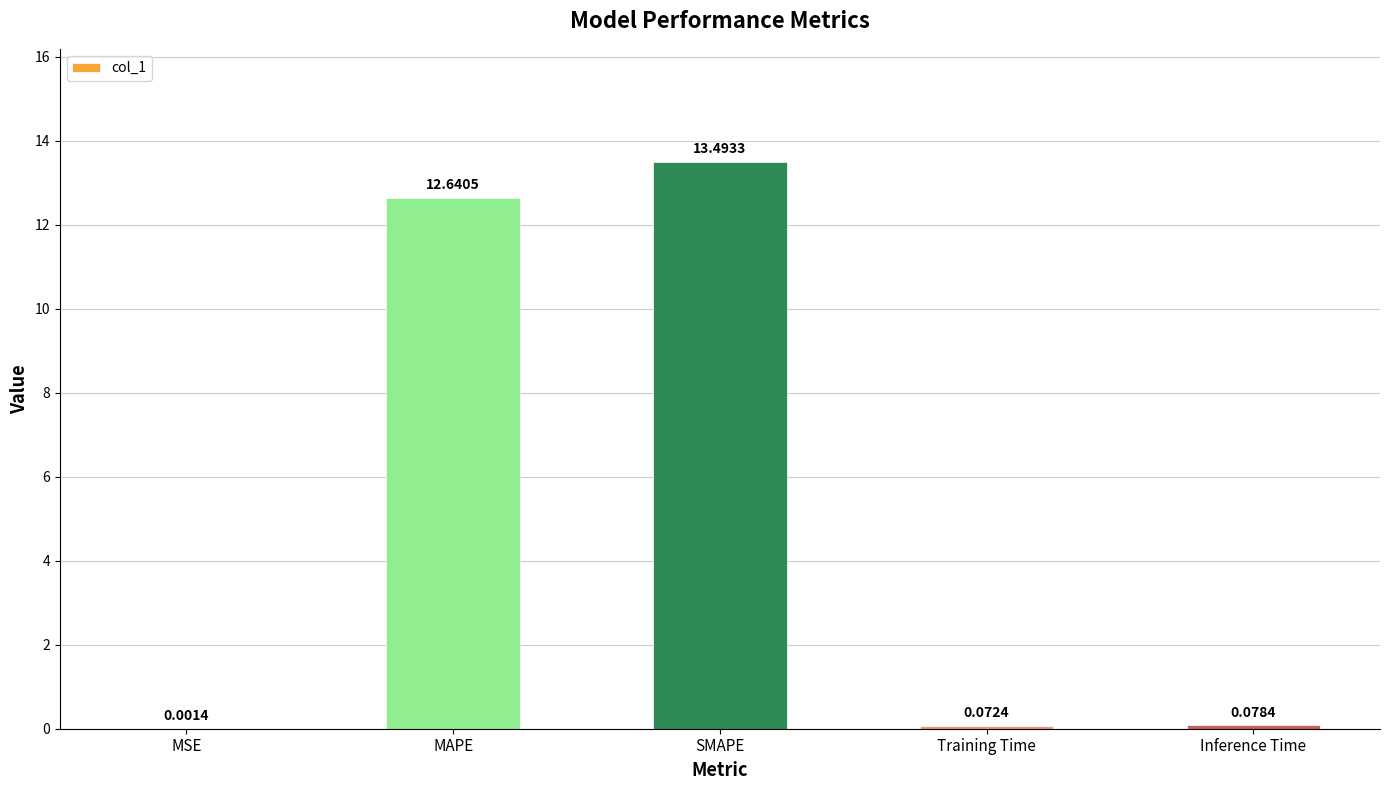

Which category has the highest value across all series?

SMAPE